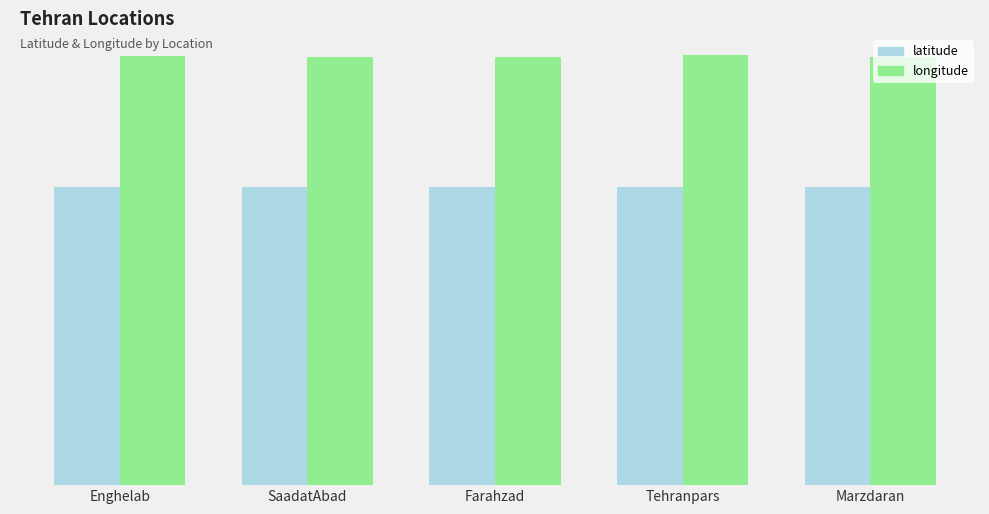

Reading right to left, list all the values displayed in this chart.

latitude: 35.7	35.7	35.8	35.8	35.7
longitude: 51.4	51.5	51.3	51.4	51.4